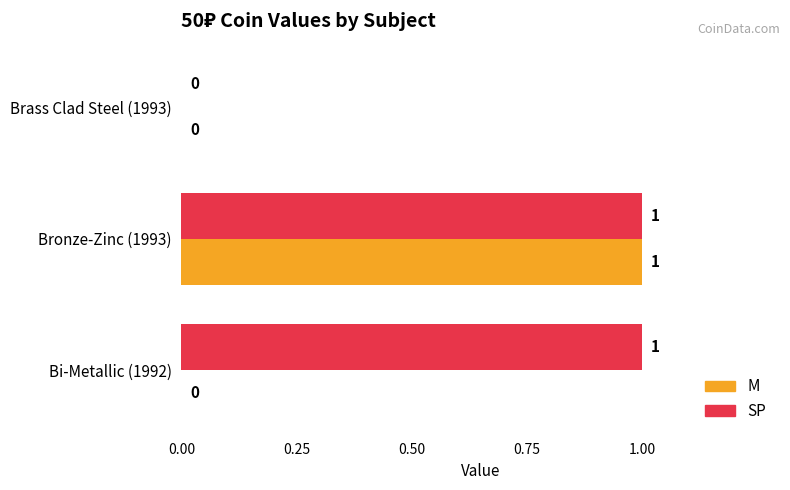

Between Bi-Metallic (1992) and Brass Clad Steel (1993), which series saw the biggest shift?

SP